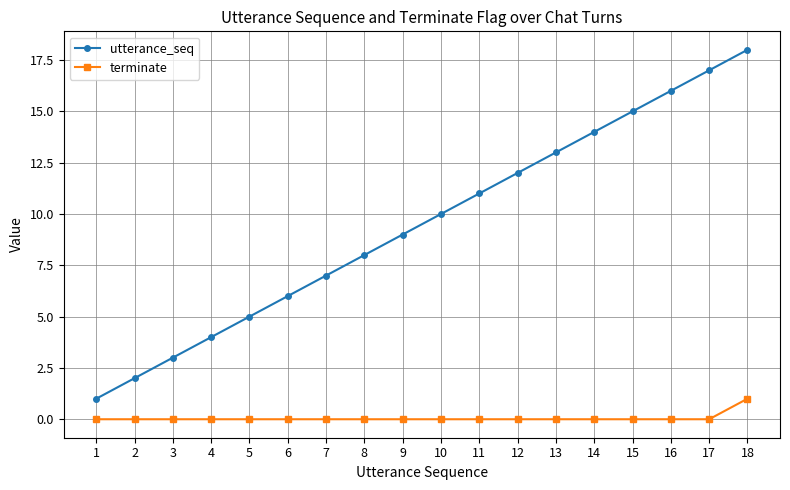

Reading left to right, list all the values displayed in this chart.

utterance_seq: 1	2	3	4	5	6	7	8	9	10	11	12	13	14	15	16	17	18
terminate: 0	0	0	0	0	0	0	0	0	0	0	0	0	0	0	0	0	1